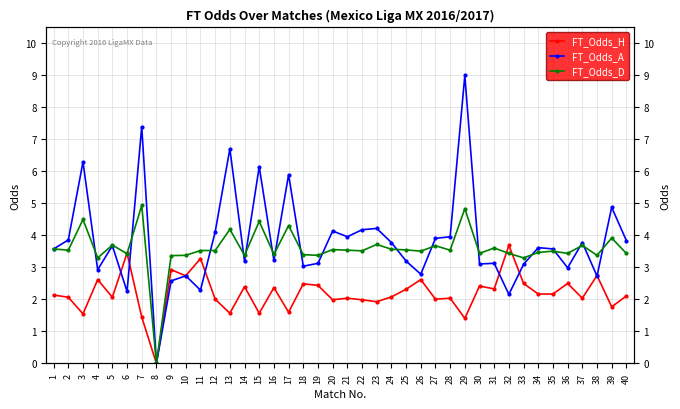

Between 6 and 30, which is larger?

6